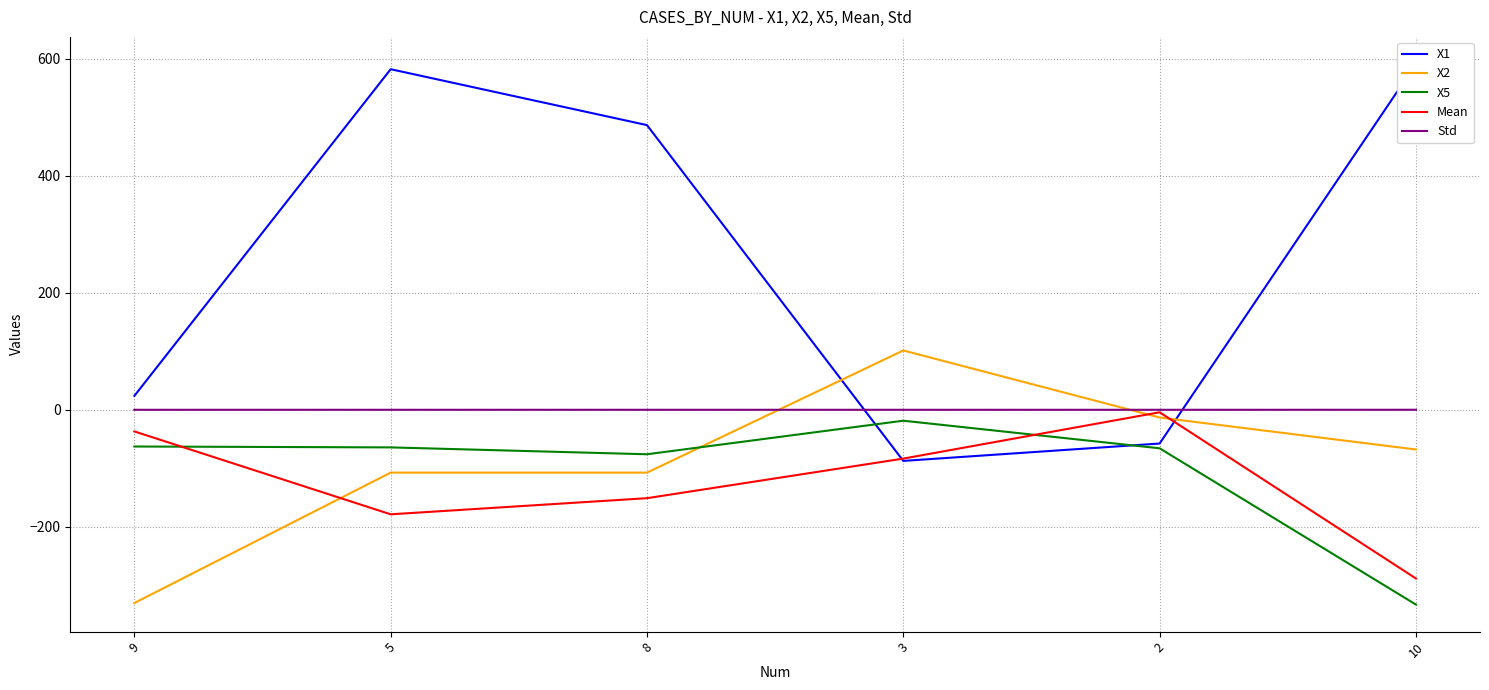

List the series in order of their peak value, lowest first.

X5, Mean, Std, X2, X1